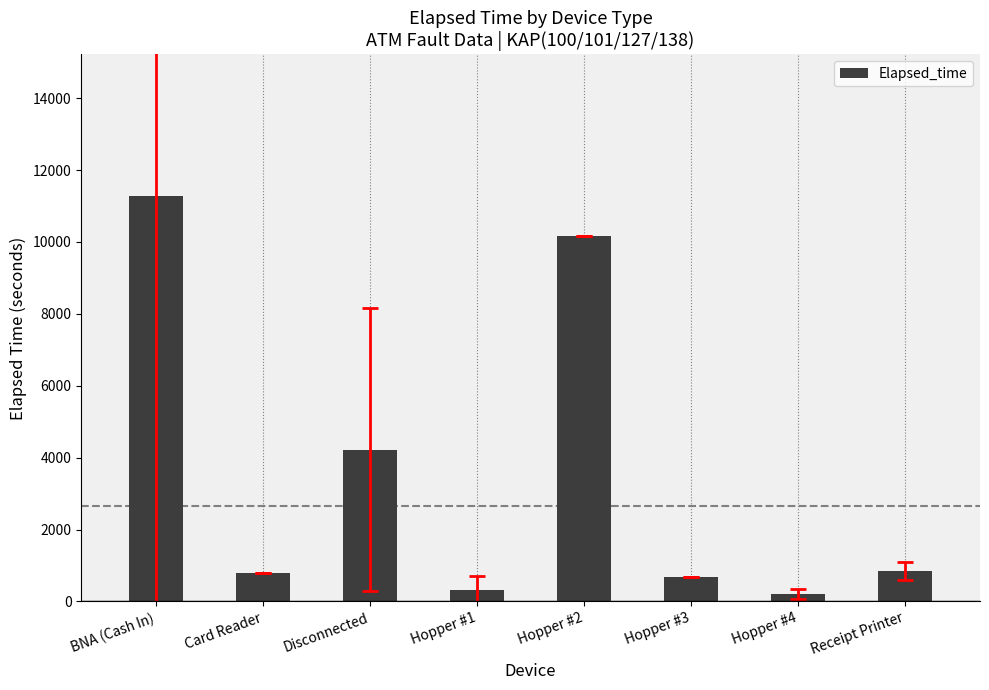

What is the greatest value displayed?

11272.5